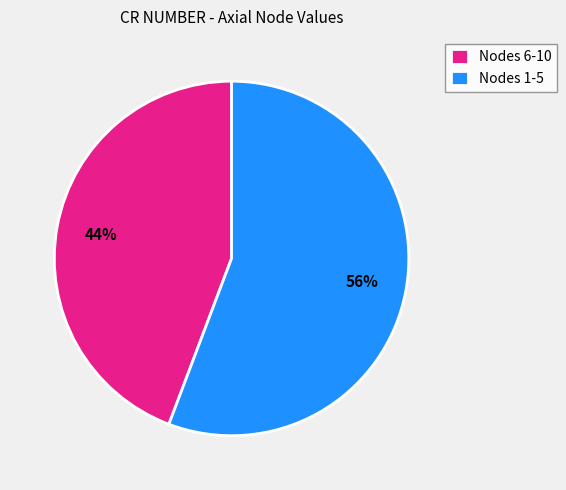

Rank the categories by value from lowest to highest.

Nodes 6-10, Nodes 1-5